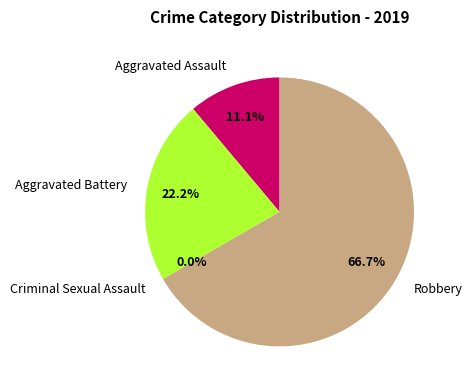

True or false: Aggravated Assault accounts for 23% of the total.

False